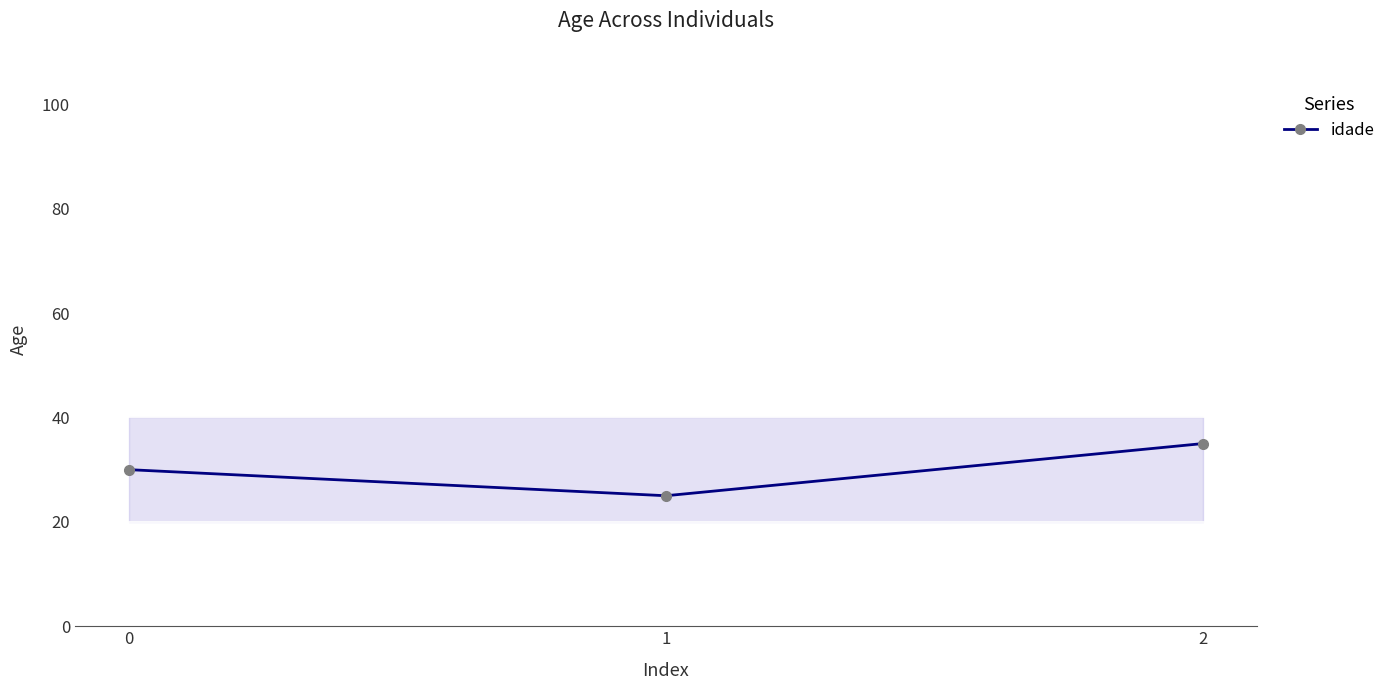

The value at 1 is 39. True or false?

False